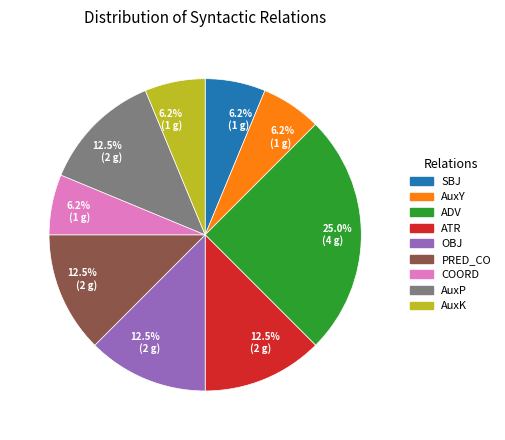

What is the ratio of the value at COORD to the value at AuxY?

1.0